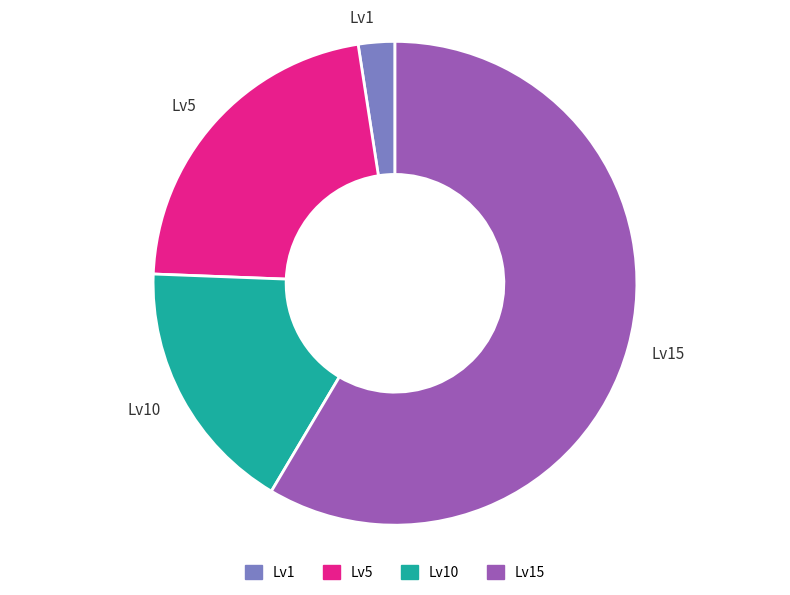

Rank the categories by value from lowest to highest.

Lv1, Lv10, Lv5, Lv15